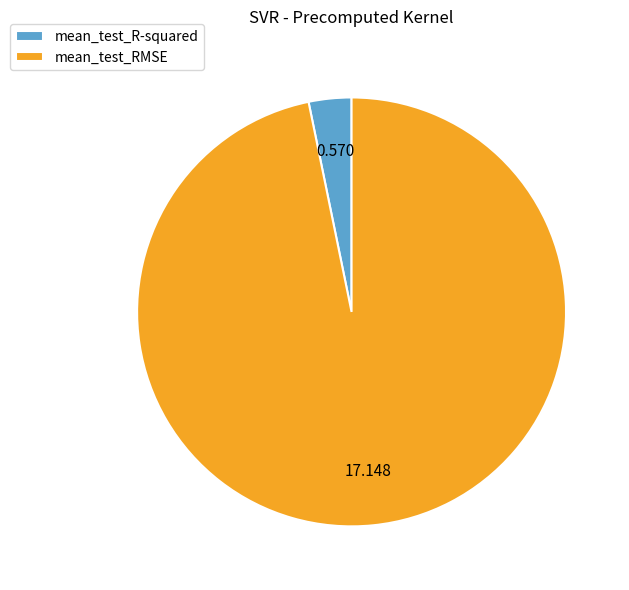

Which slice represents more than half of the pie?

mean_test_RMSE